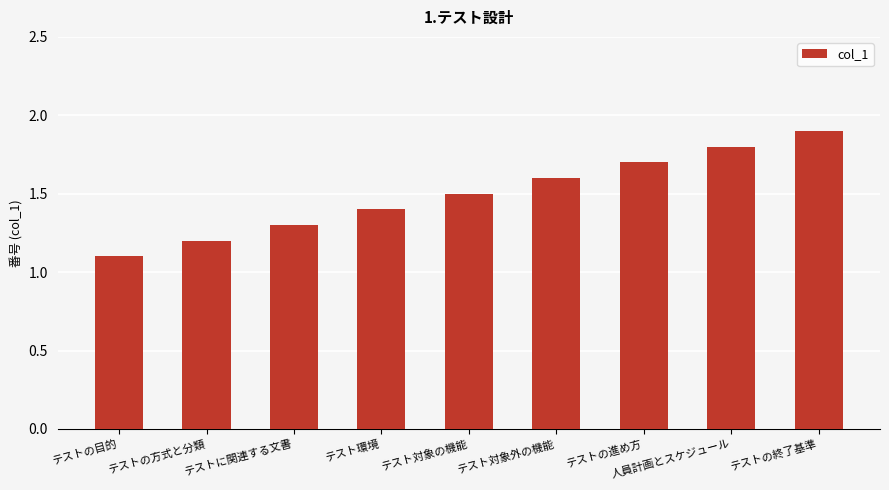

What is the value of the 8th bar from the left?

1.8